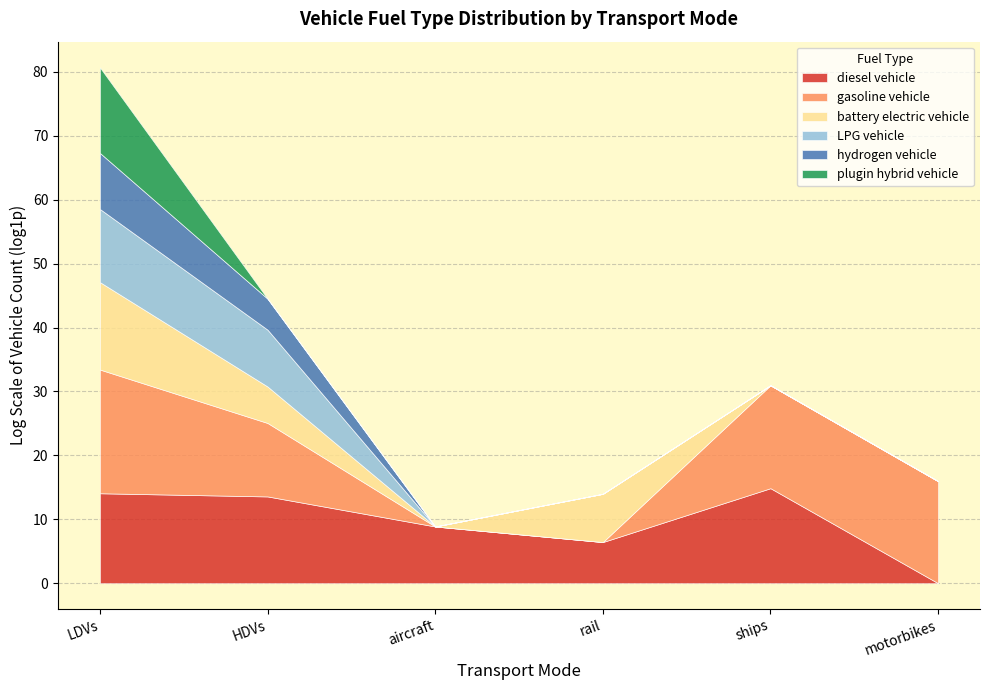

True or false: diesel vehicle and plugin hybrid vehicle intersect in this chart.

False